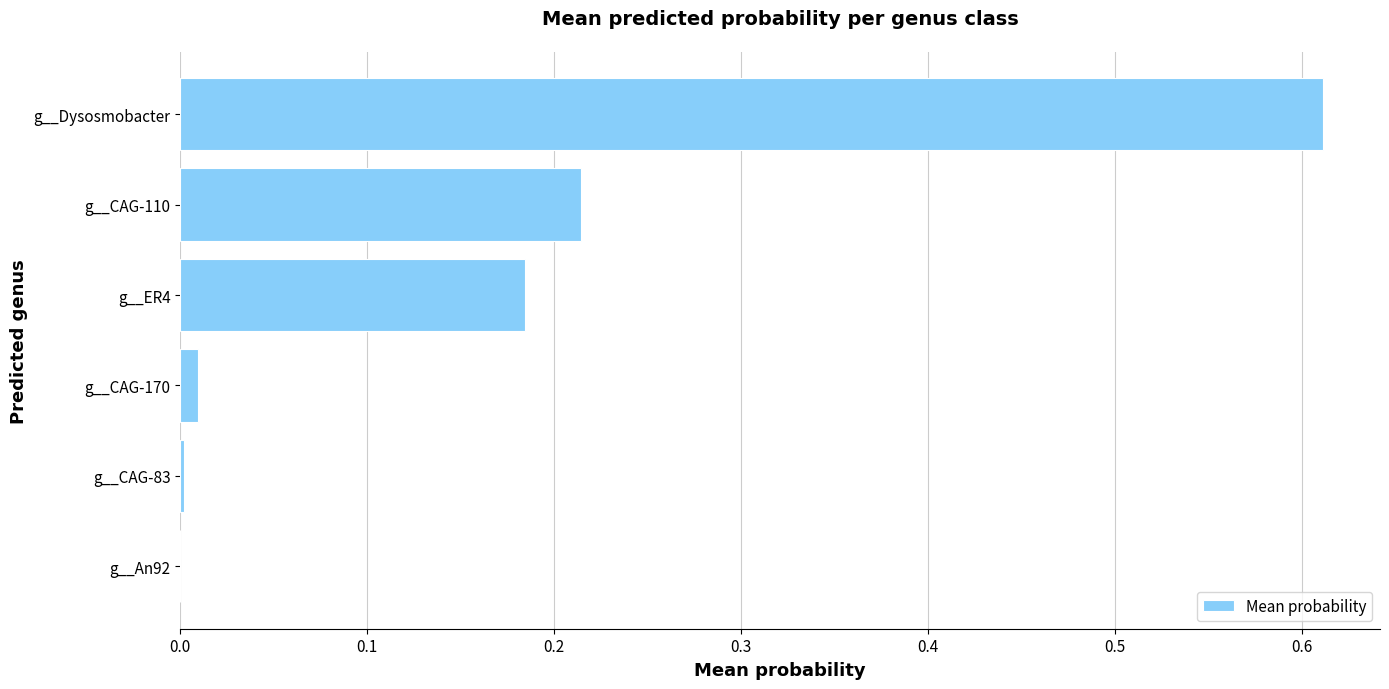

What is the sum of all values?

1.0